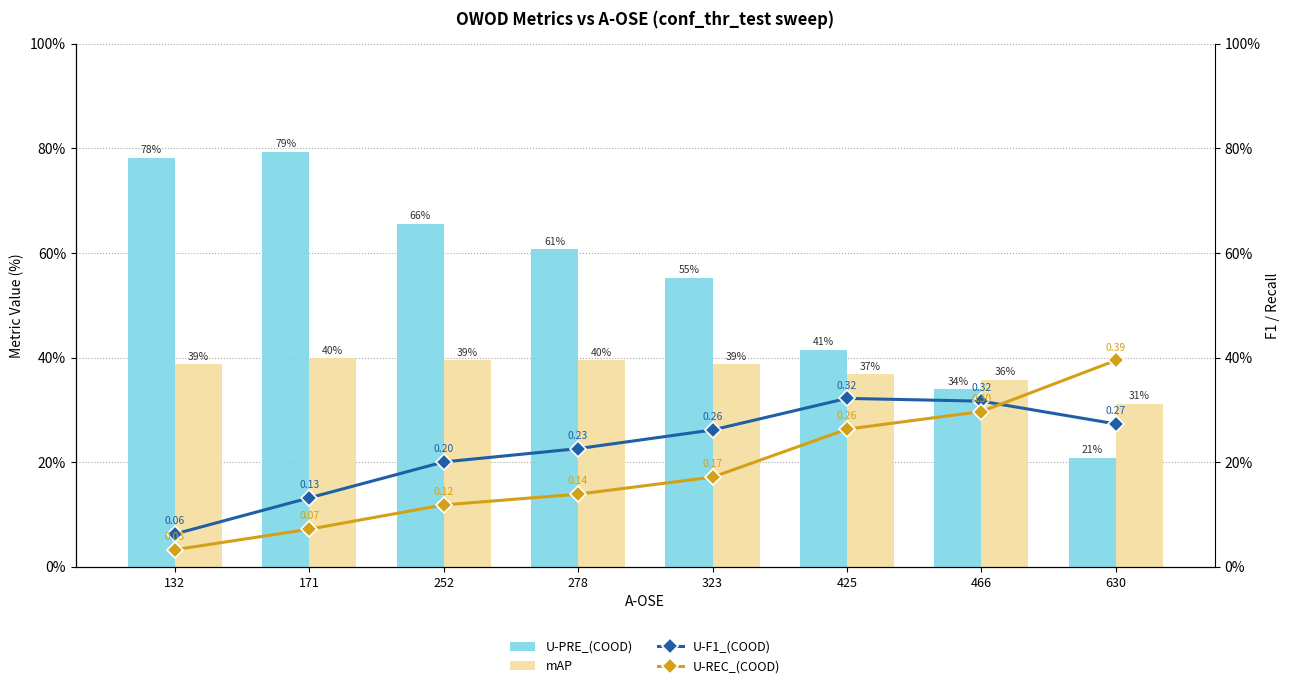

What is the sum of the U-F1_(COOD) values at 425 and 323?

0.6